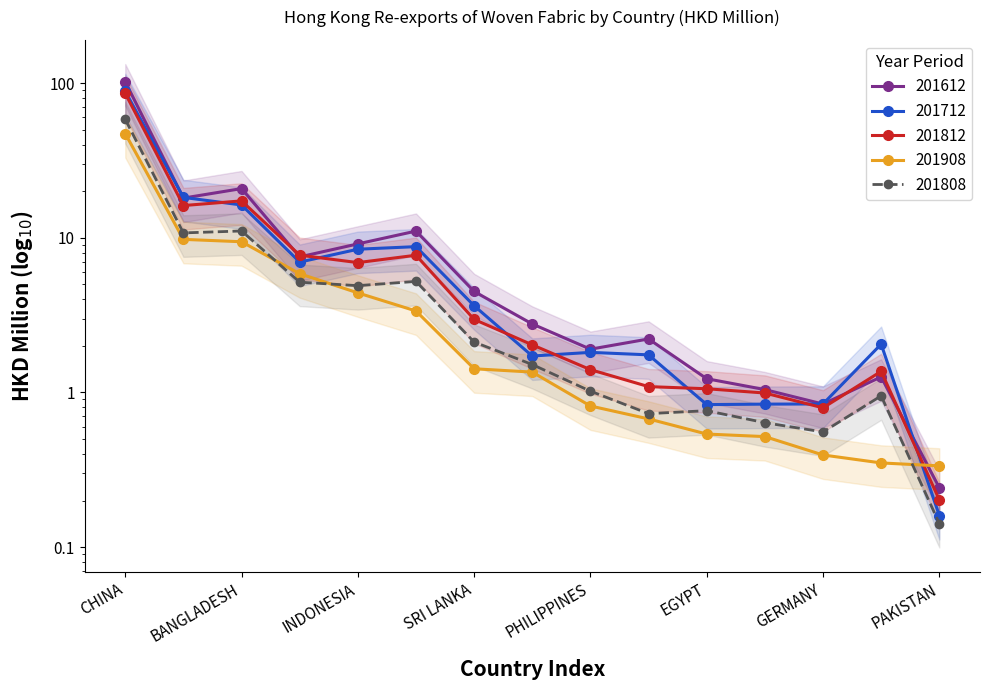

Where is the first local maximum for 201808?

BANGLADESH